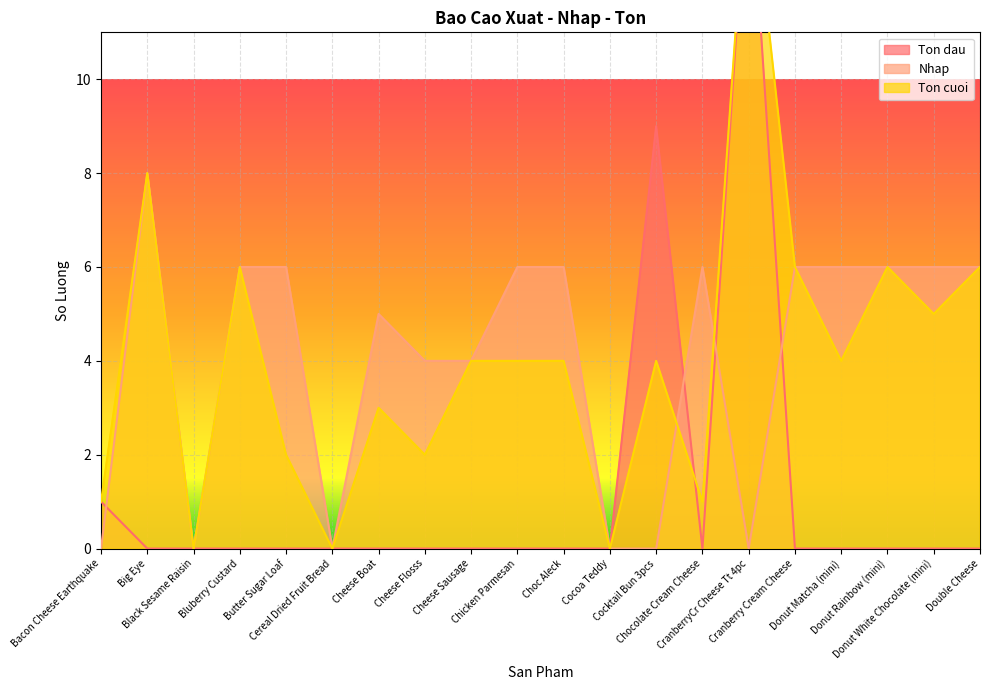

Is the value of Nhap at Cocktail Bun 3pcs greater than the value of Ton cuoi at Cheese Boat?

No